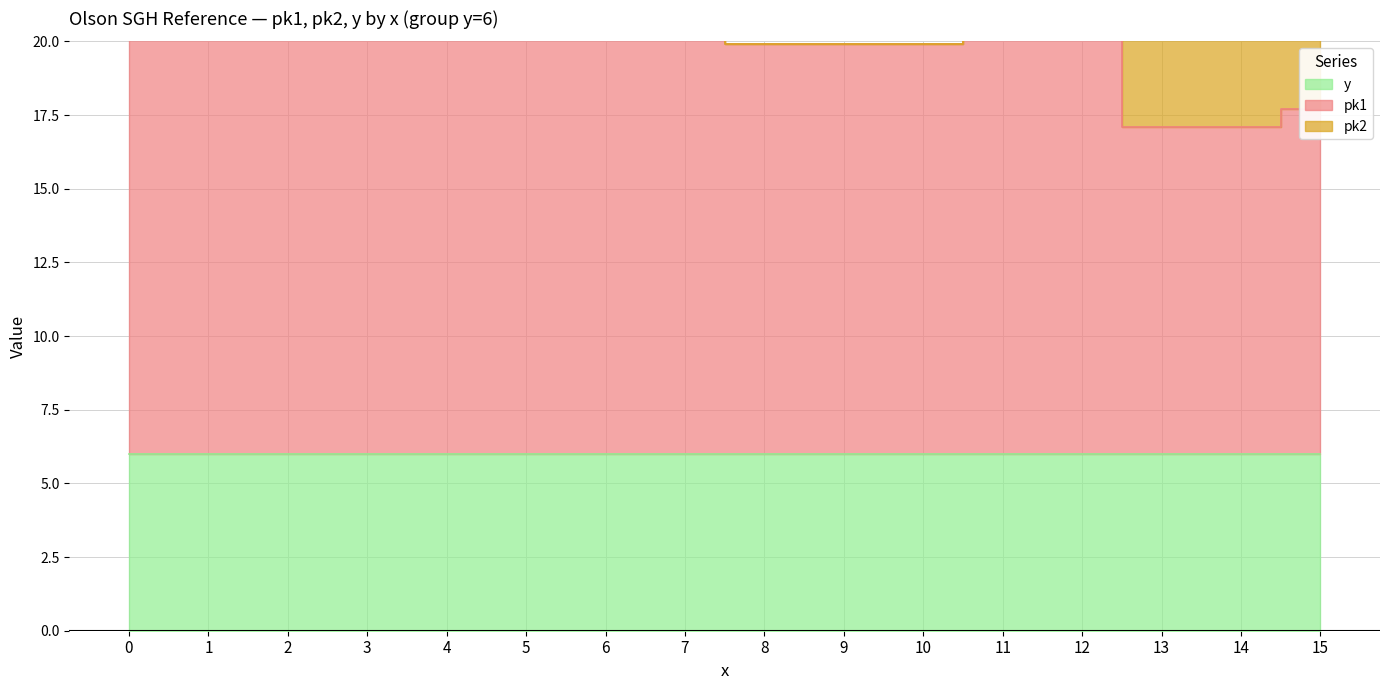

True or false: pk2 has a value of 30.0 at 3.

False